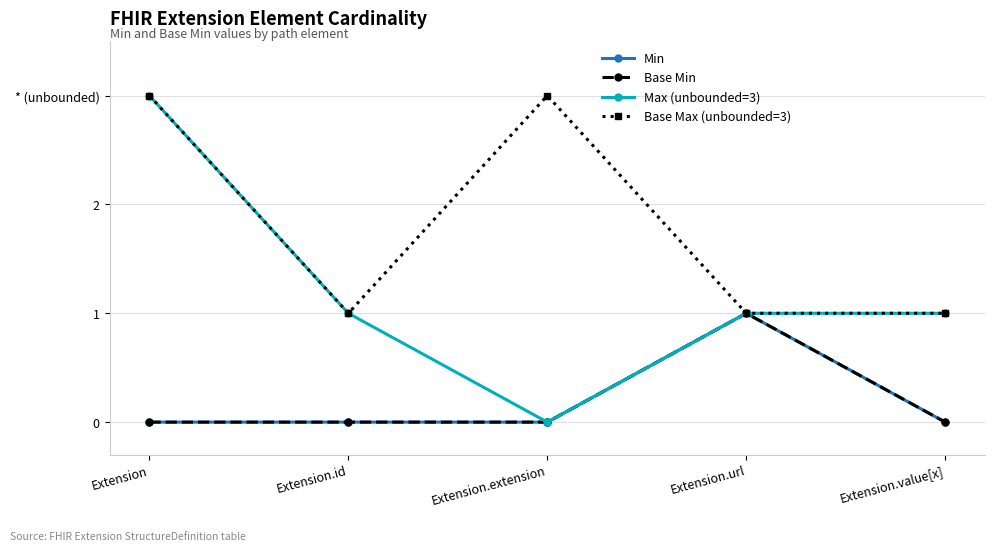

Reading left to right, transcribe all the data shown in this chart.

Min: 0	0	0	1	0
Base Min: 0	0	0	1	0
Max (unbounded=3): 3	1	0	1	1
Base Max (unbounded=3): 3	1	3	1	1